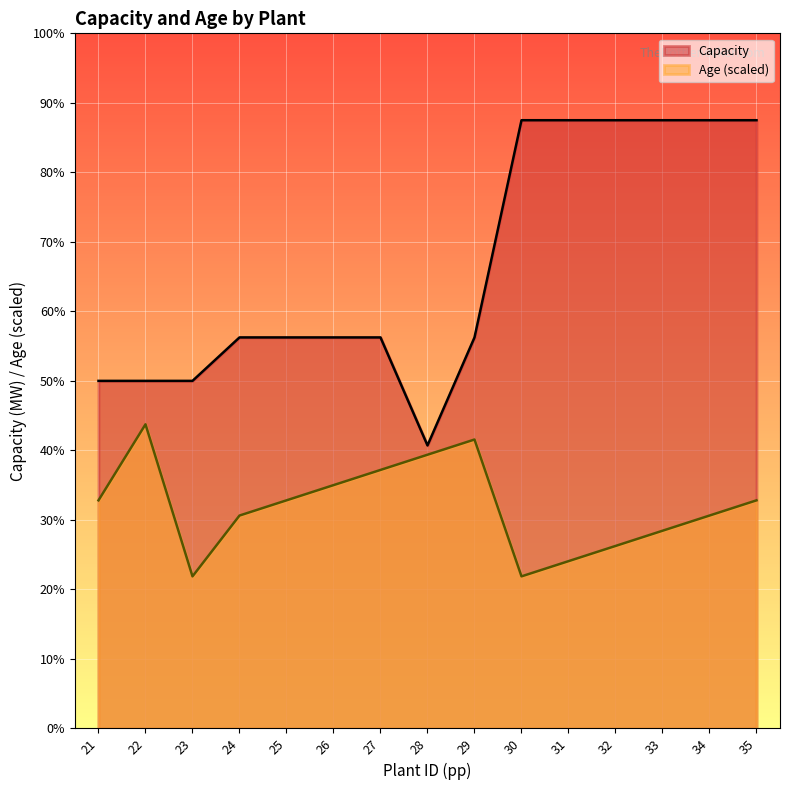

Reading left to right, transcribe all the data shown in this chart.

Age: 21=2625	22=3500	23=1750	24=2450	25=2625	26=2800	27=2975	28=3150	29=3325	30=1750	31=1925	32=2100	33=2275	34=2450	35=2625
Capacity: 21=4000	22=4000	23=4000	24=4500	25=4500	26=4500	27=4500	28=3257	29=4500	30=7000	31=7000	32=7000	33=7000	34=7000	35=7000